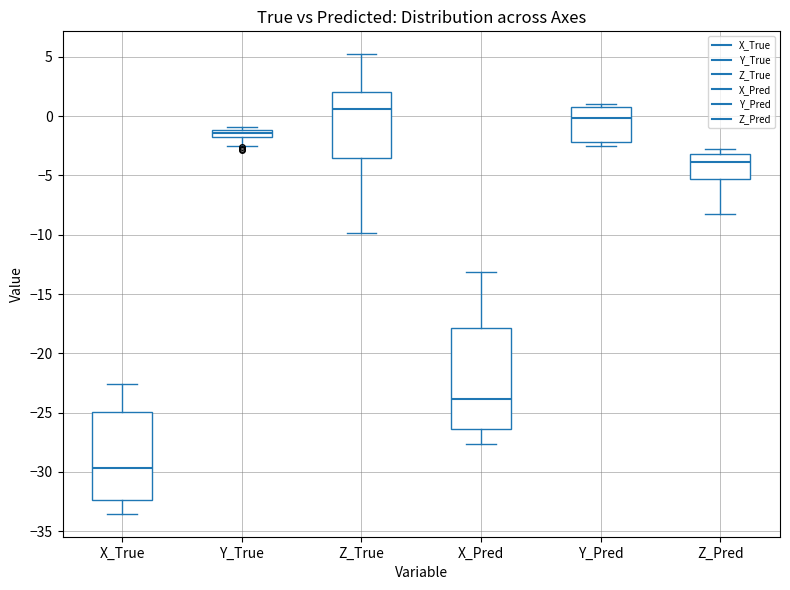

Which box has the lowest median line?

X_True